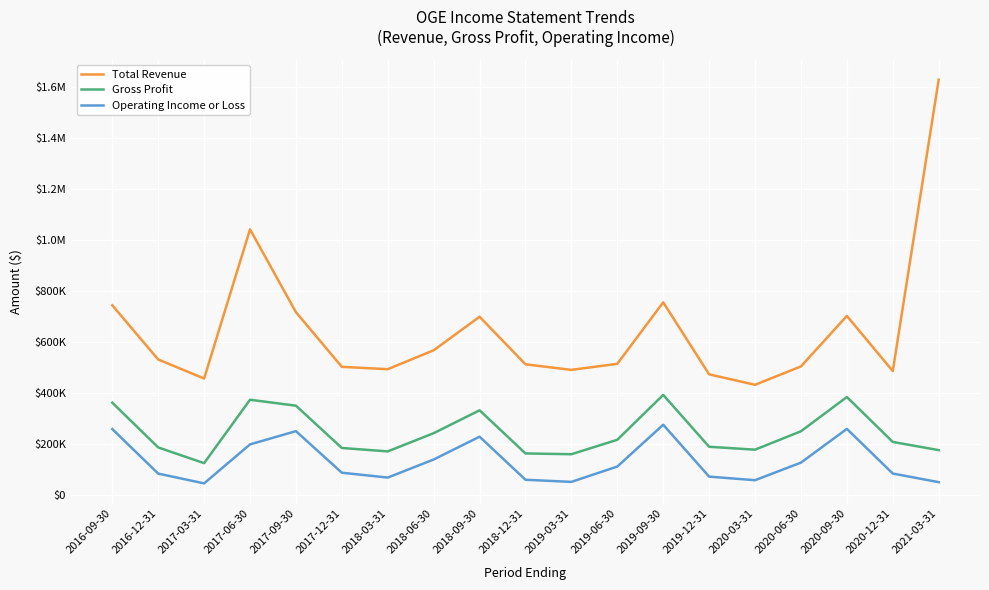

True or false: Gross Profit and Total Revenue cross at least once.

False